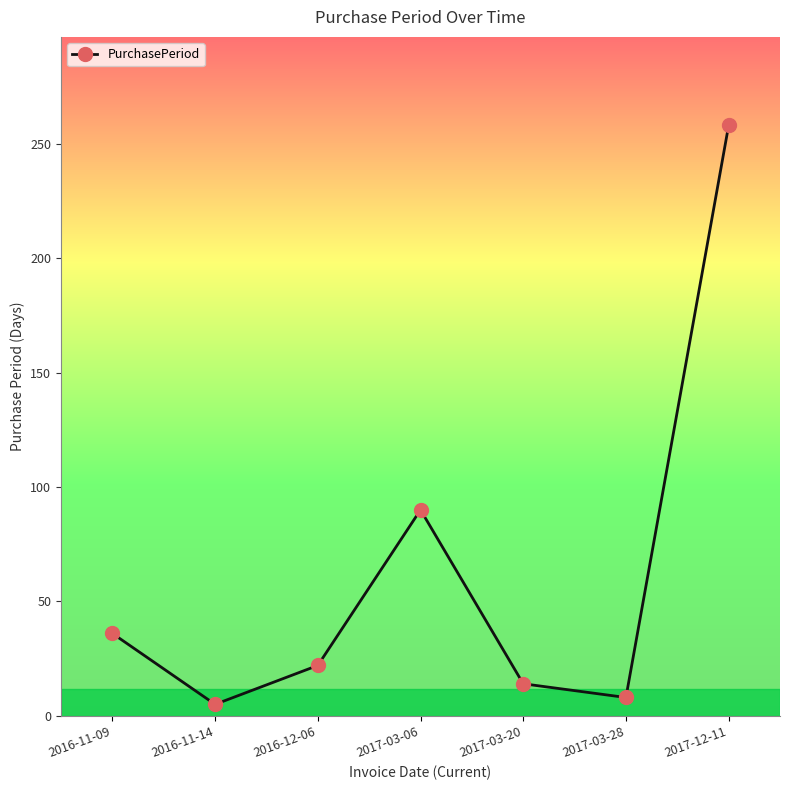

What is the sum of all values?

433